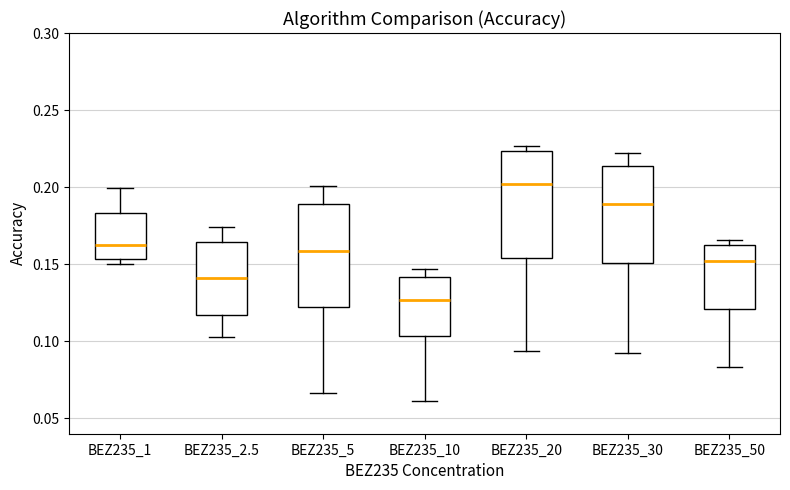

Which box has the lowest median line?

BEZ235_10